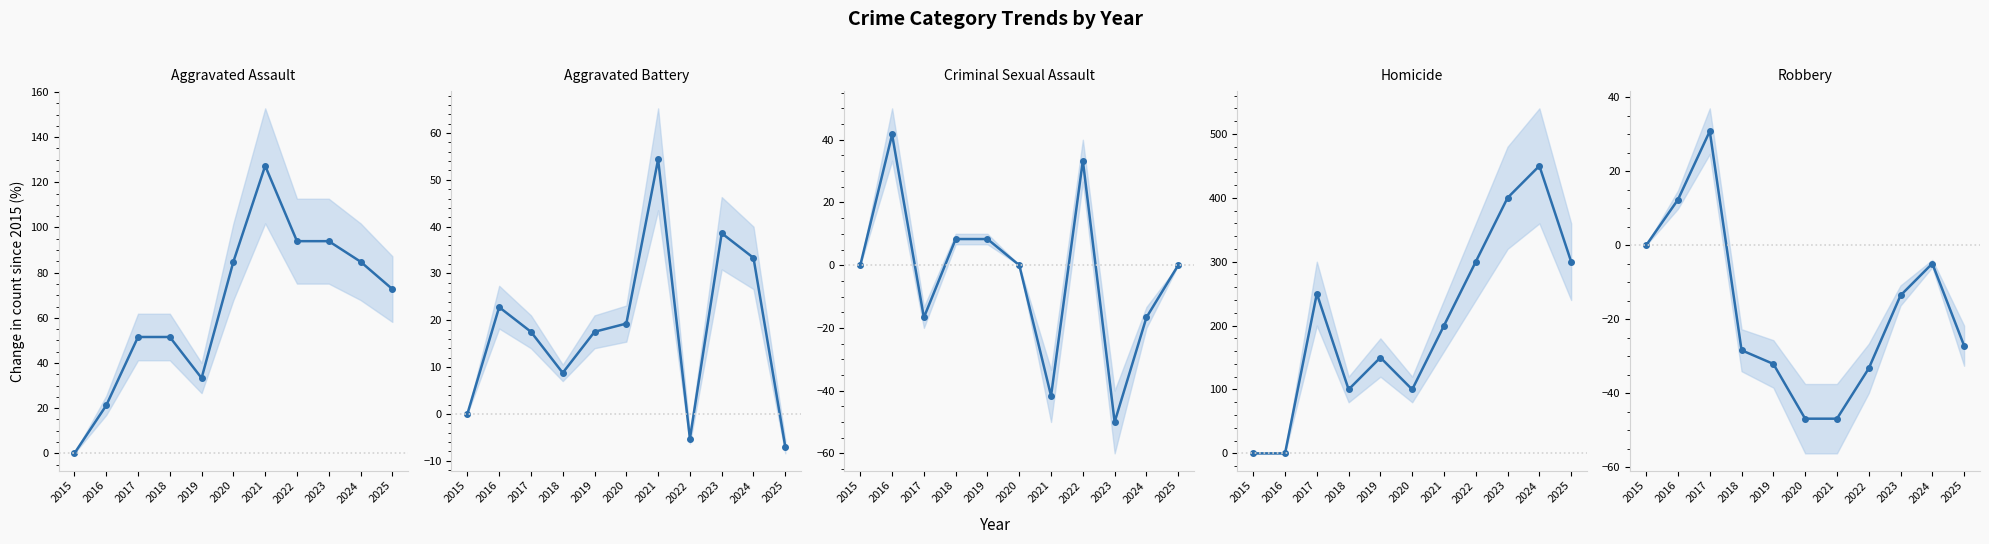

The Criminal Sexual Assault series shows -56.4 at 2015. True or false?

False